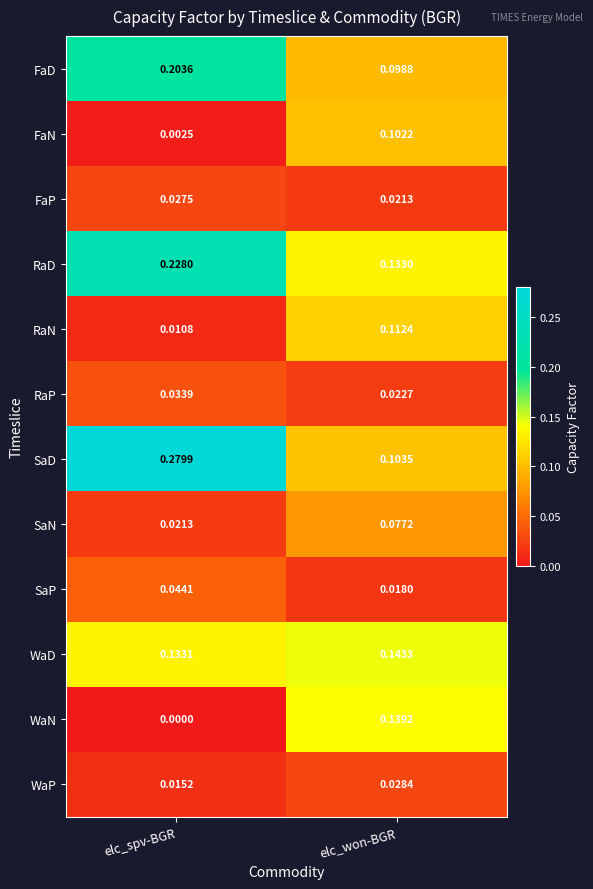

At which category is the sum across all series the highest?

elc_won-BGR